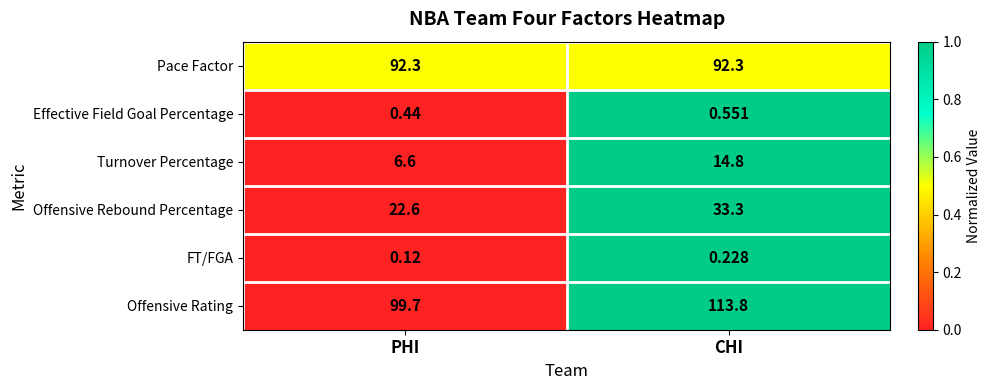

At which category does the chart reach its minimum across all series?

PHI